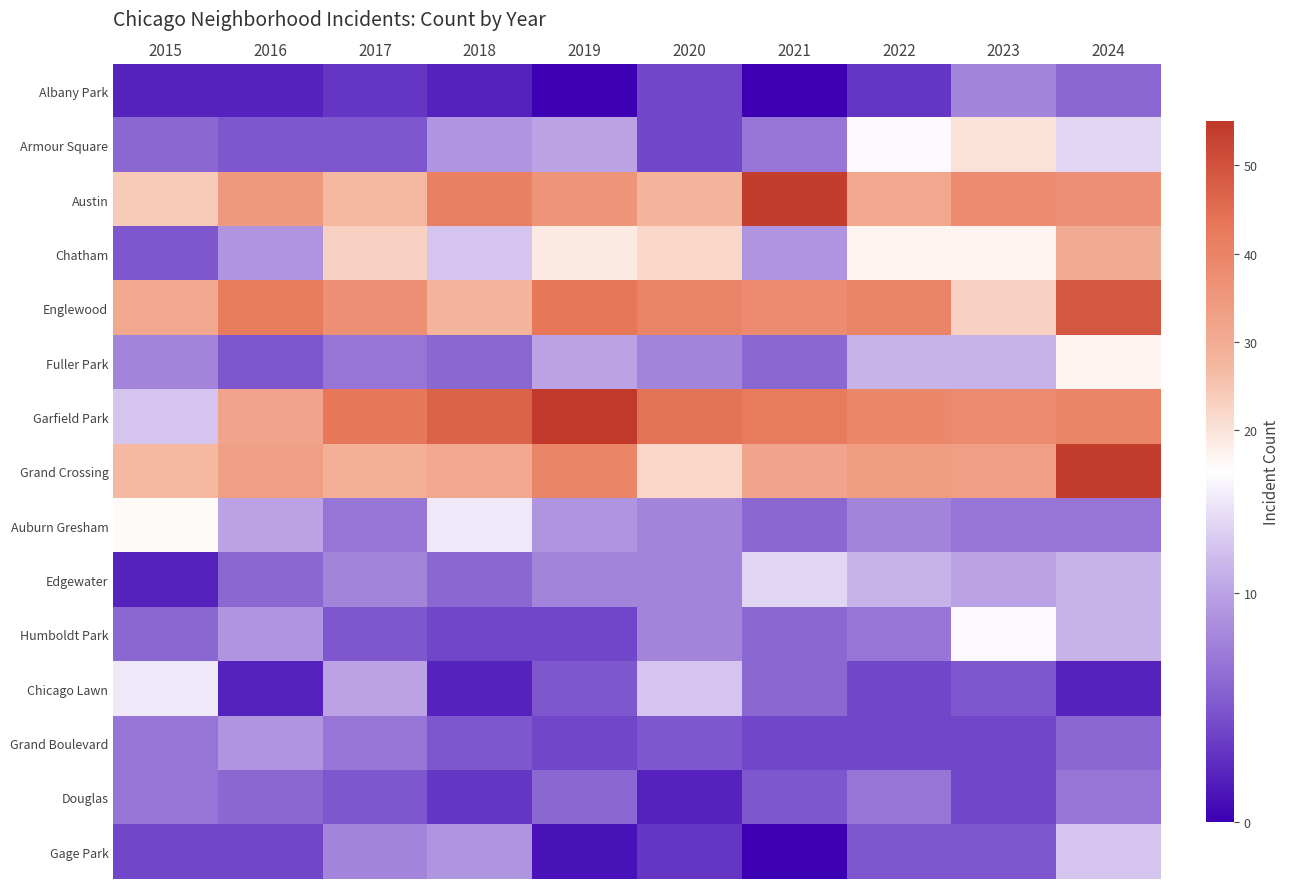

Reading right to left, what are all the values shown in this chart?

Albany Park: 2024=6	2023=8	2022=3	2021=0	2020=4	2019=0	2018=2	2017=3	2016=2	2015=2
Armour Square: 2024=13	2023=20	2022=15	2021=7	2020=4	2019=10	2018=9	2017=5	2016=5	2015=6
Austin: 2024=37	2023=38	2022=31	2021=54	2020=28	2019=36	2018=41	2017=27	2016=35	2015=24
Chatham: 2024=30	2023=17	2022=17	2021=9	2020=22	2019=19	2018=12	2017=23	2016=9	2015=5
Englewood: 2024=49	2023=23	2022=40	2021=38	2020=40	2019=43	2018=28	2017=37	2016=42	2015=31
Fuller Park: 2024=17	2023=11	2022=11	2021=6	2020=8	2019=10	2018=6	2017=7	2016=5	2015=8
Garfield Park: 2024=40	2023=38	2022=39	2021=42	2020=44	2019=55	2018=47	2017=43	2016=32	2015=12
Grand Crossing: 2024=54	2023=33	2022=34	2021=32	2020=22	2019=40	2018=31	2017=29	2016=33	2015=27
Auburn Gresham: 2024=7	2023=7	2022=8	2021=6	2020=8	2019=9	2018=14	2017=7	2016=10	2015=16
Edgewater: 2024=11	2023=10	2022=11	2021=13	2020=8	2019=8	2018=6	2017=8	2016=6	2015=2
Humboldt Park: 2024=11	2023=15	2022=7	2021=6	2020=8	2019=4	2018=4	2017=5	2016=9	2015=6
Chicago Lawn: 2024=2	2023=5	2022=4	2021=6	2020=12	2019=5	2018=2	2017=10	2016=2	2015=14
Grand Boulevard: 2024=6	2023=4	2022=4	2021=4	2020=5	2019=4	2018=5	2017=7	2016=9	2015=7
Douglas: 2024=7	2023=4	2022=7	2021=5	2020=2	2019=6	2018=3	2017=5	2016=6	2015=7
Gage Park: 2024=12	2023=5	2022=5	2021=0	2020=3	2019=1	2018=9	2017=8	2016=4	2015=4